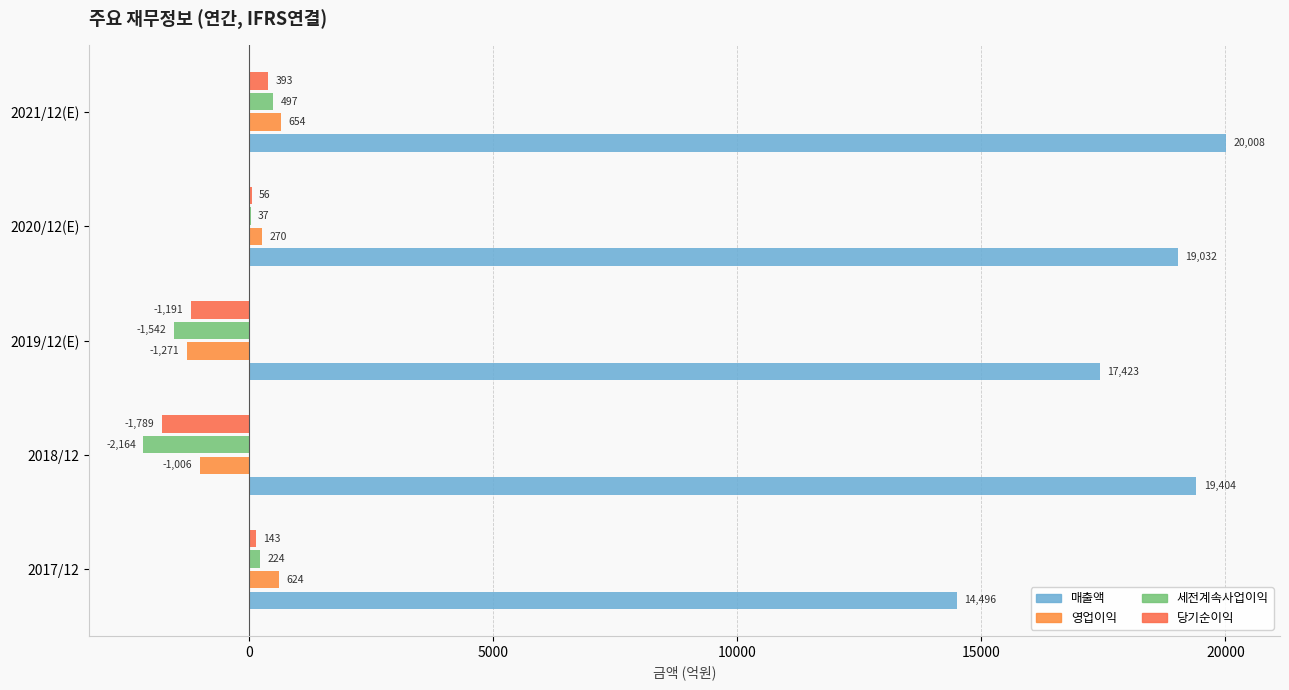

How many positive values does the 당기순이익 series have?

3